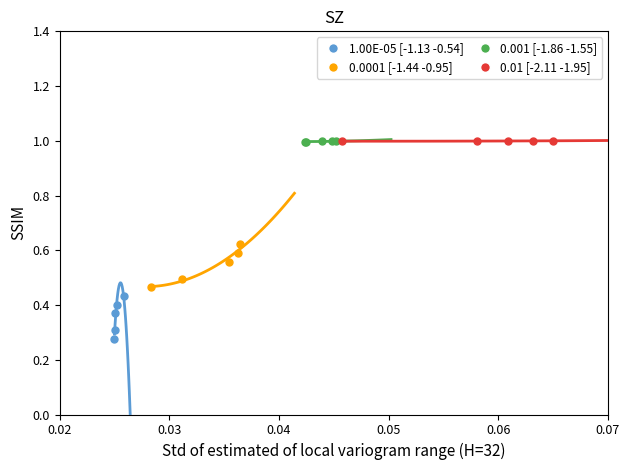

Which series reaches the minimum Y coordinate?

1.00E-05 [-1.13 -0.54]